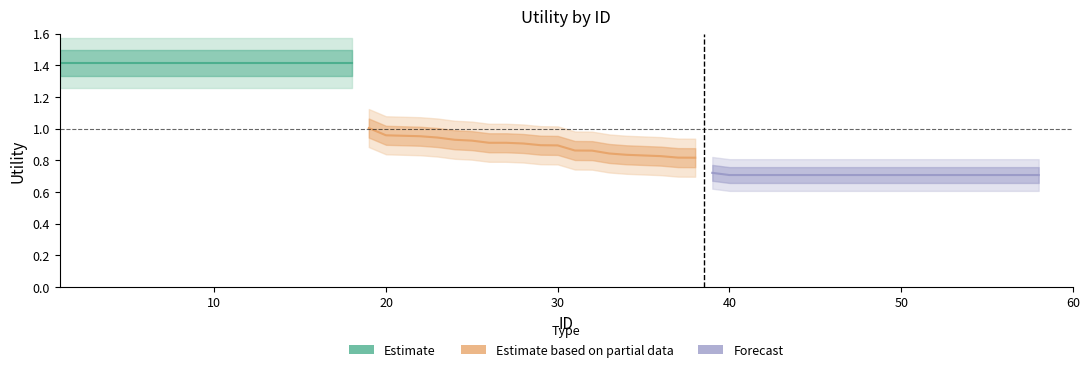

Is this an area chart (filled region under the line)?

No